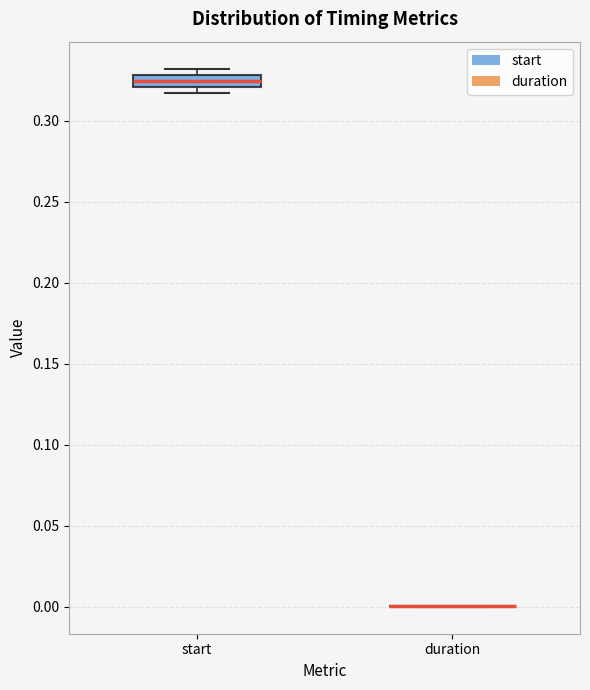

Comparing the boxes themselves (not the whiskers), which one is the tallest?

start